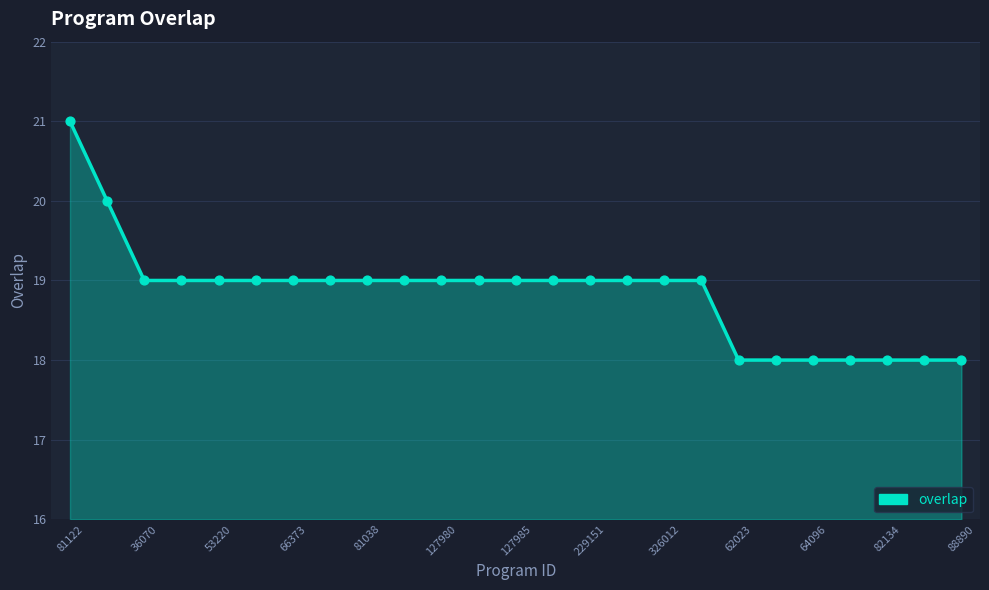

What is the maximum value shown in the chart?

21